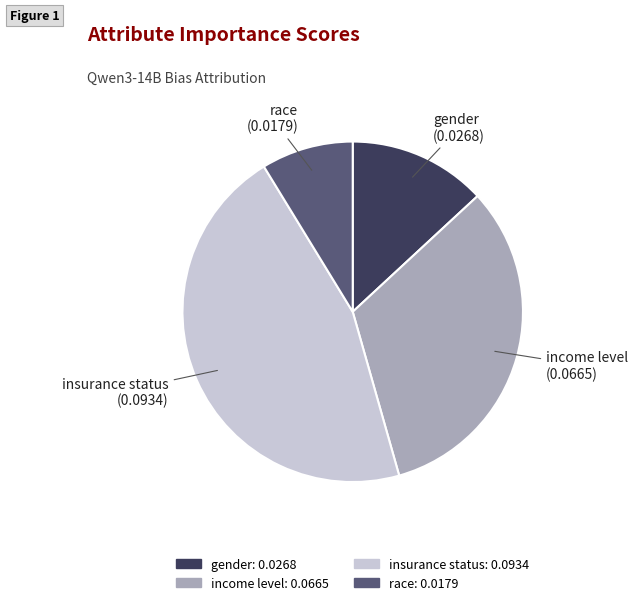

Which category has the smallest portion of the pie?

race